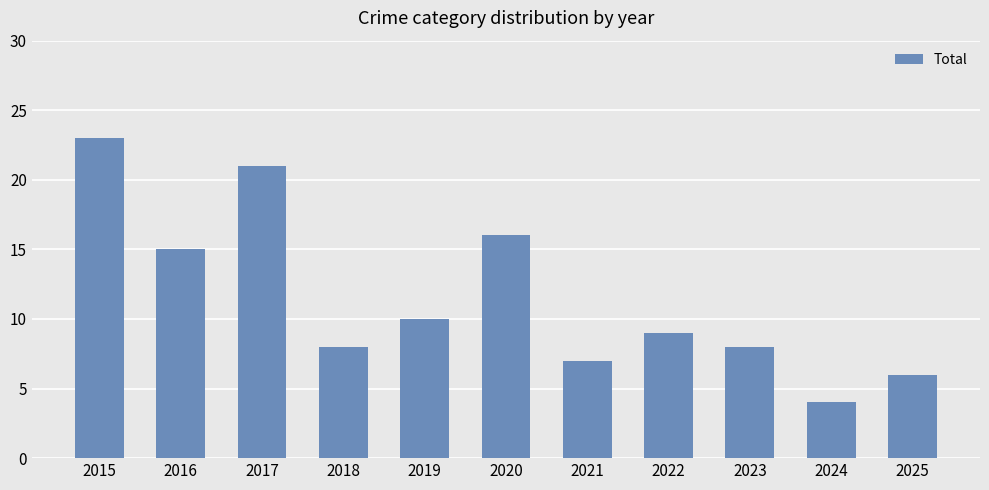

Which category has the highest value across all series?

2015